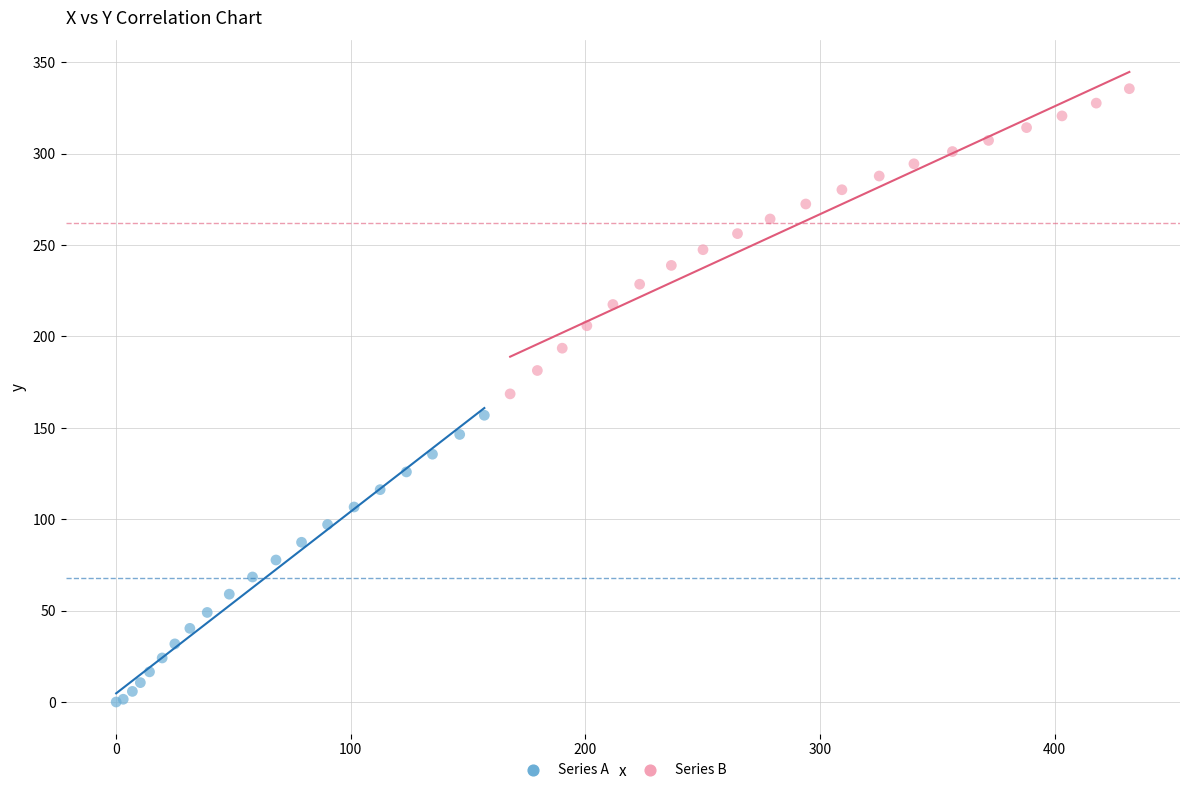

Which series contains the lowest Y value?

Series A